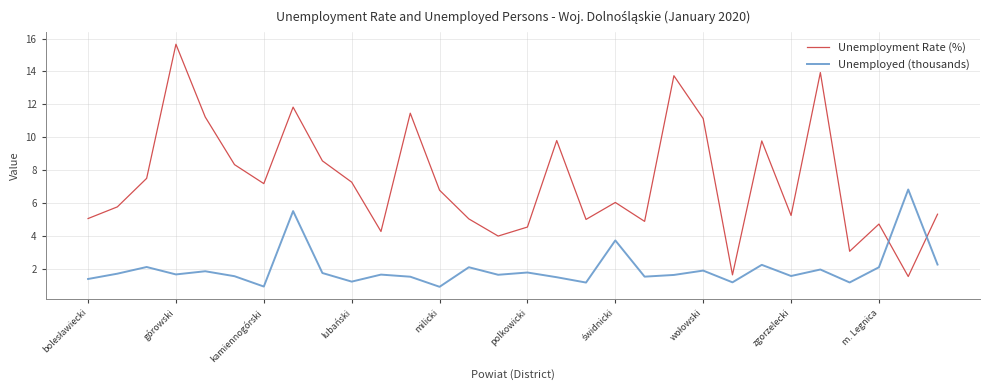

What is the lowest value of the Unemployment Rate (%) series?

1.5